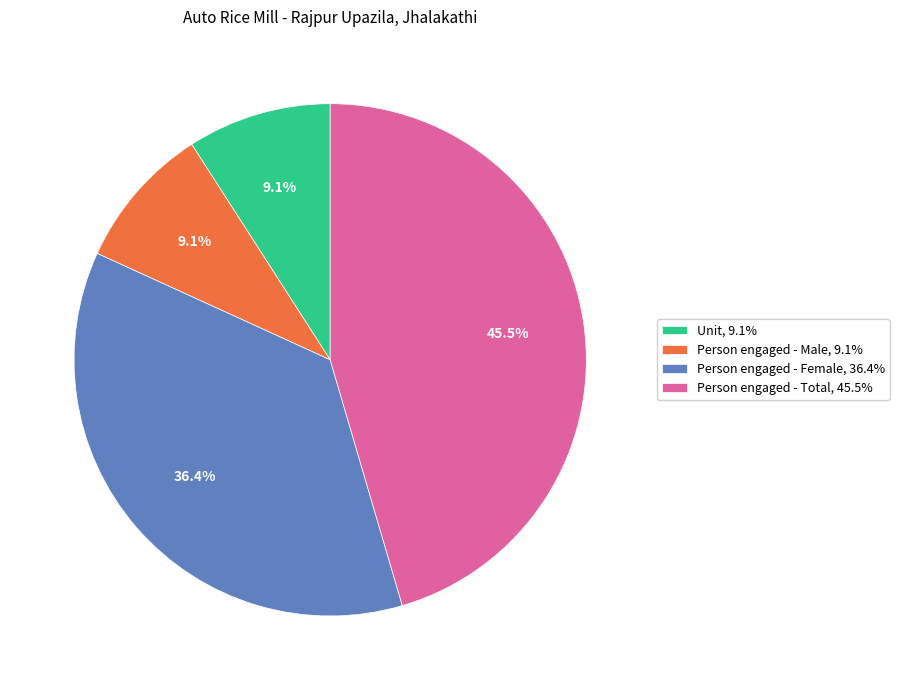

Which category has the biggest portion of the pie?

Person engaged - Total